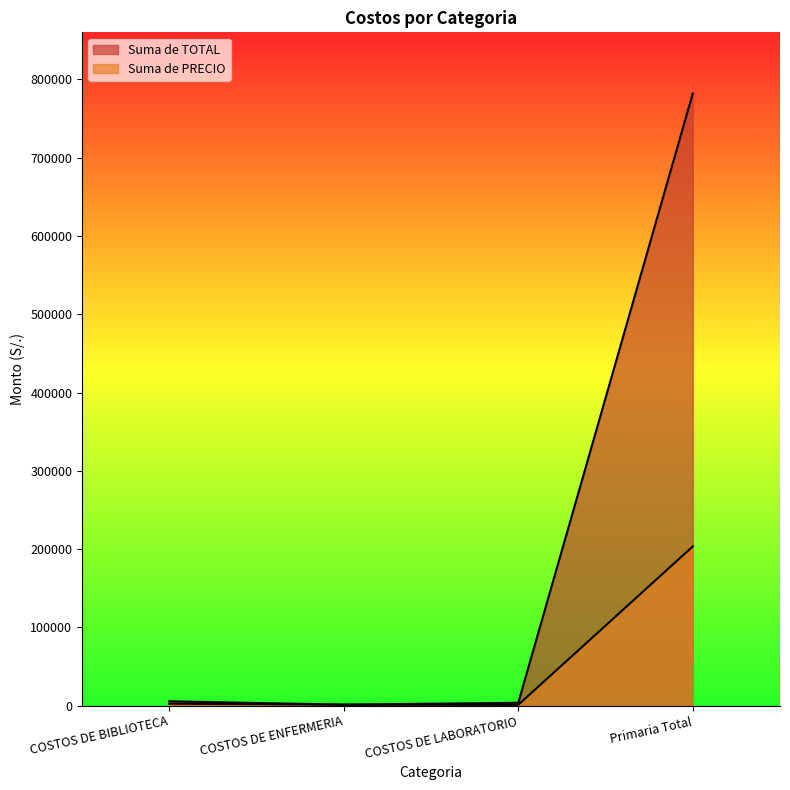

What is the total value across all series at COSTOS DE ENFERMERIA?

2760.0